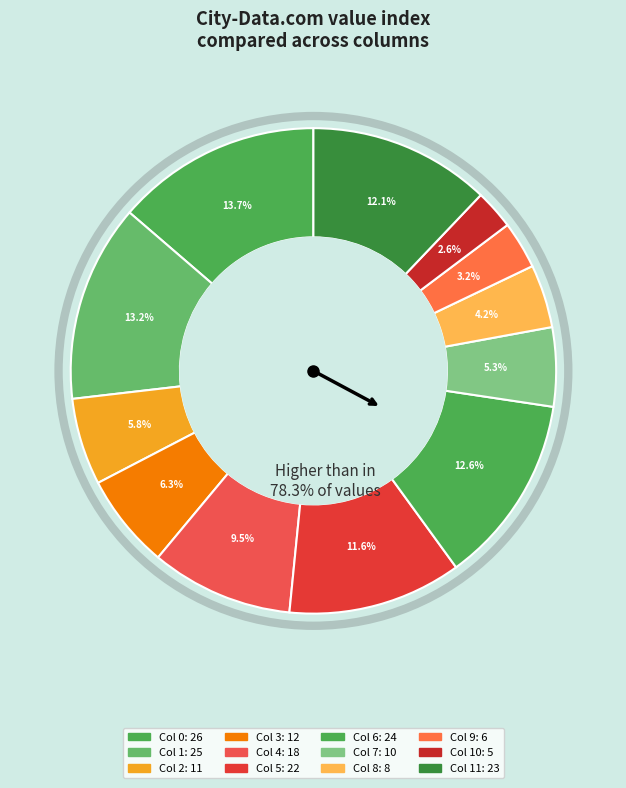

Does 0 represent more than half of the total?

No